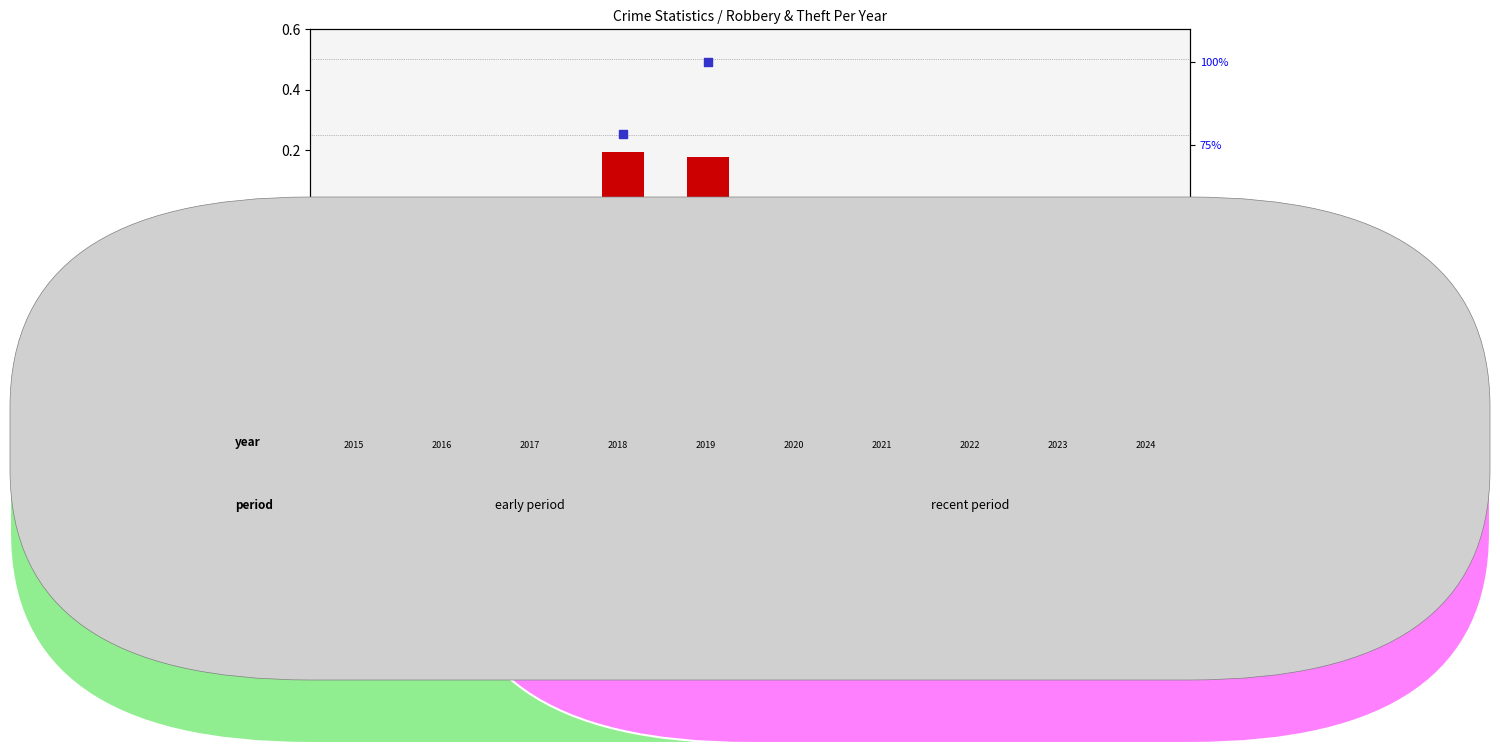

Is the value of transformed count at 2016 greater than the value of percentile rank within the sample at 2019?

No